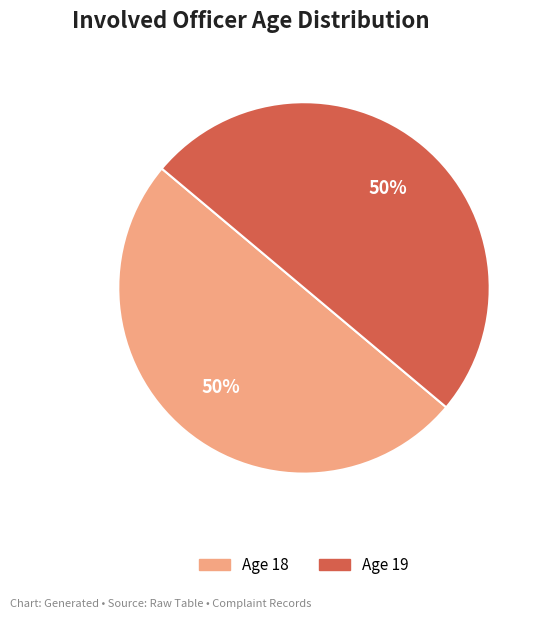

To the nearest percent, what is the average slice percentage?

50%